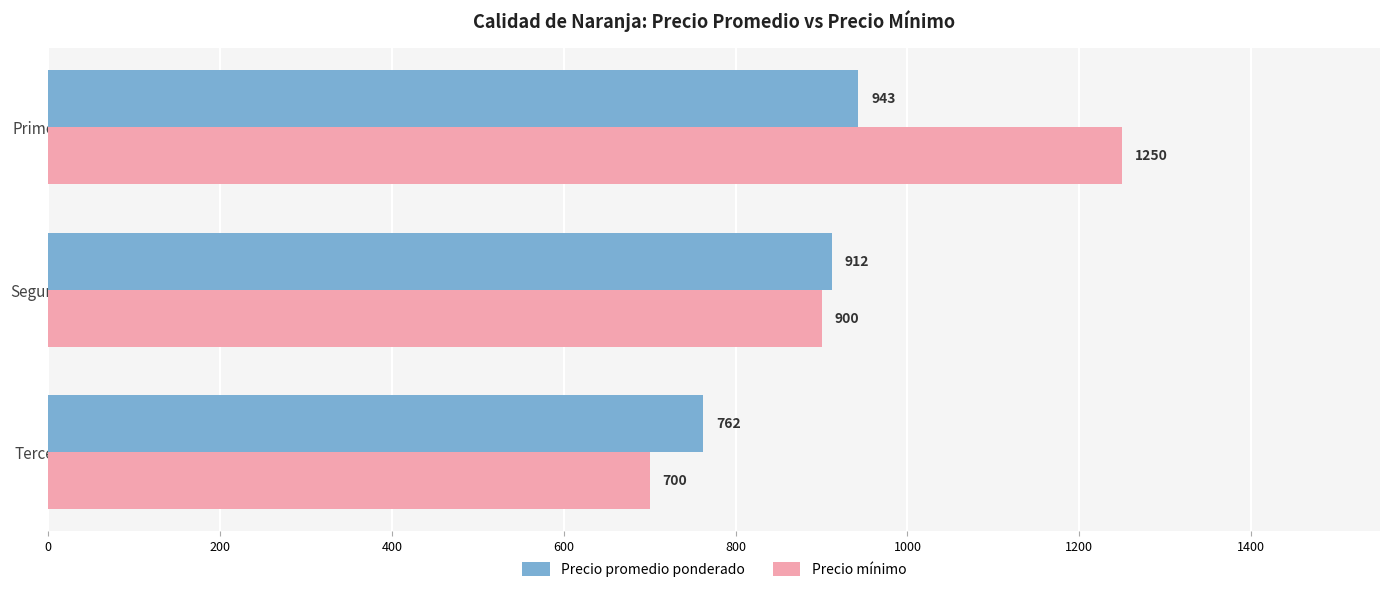

Rank the series by their maximum value, from highest to lowest.

Precio mínimo, Precio promedio ponderado